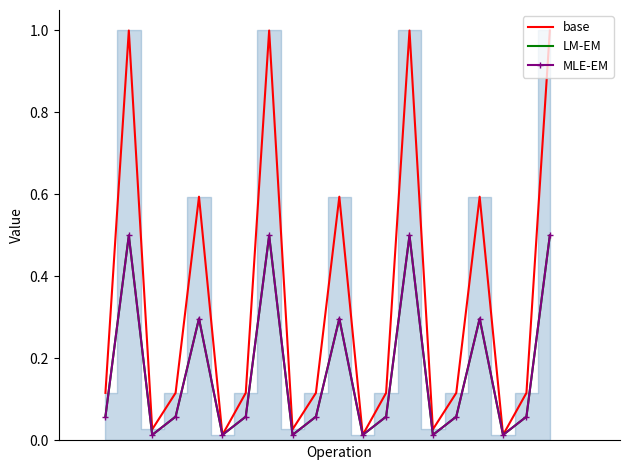

What is the average value of the base series?

0.3